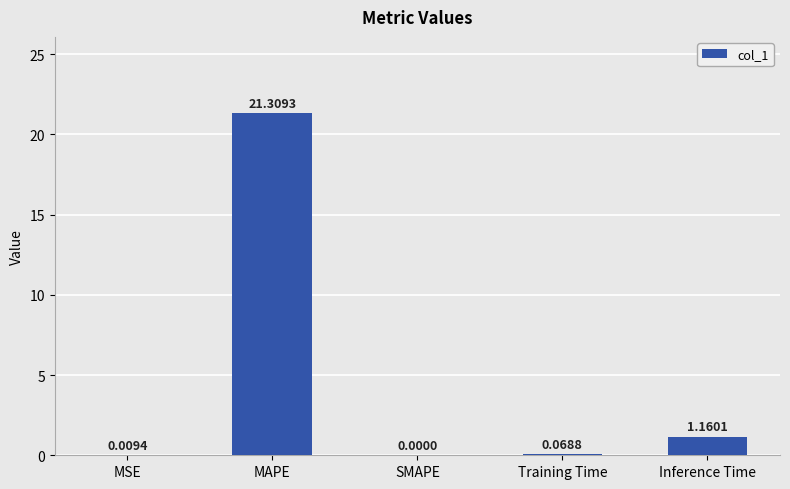

What is the maximum value shown in the chart?

21.3